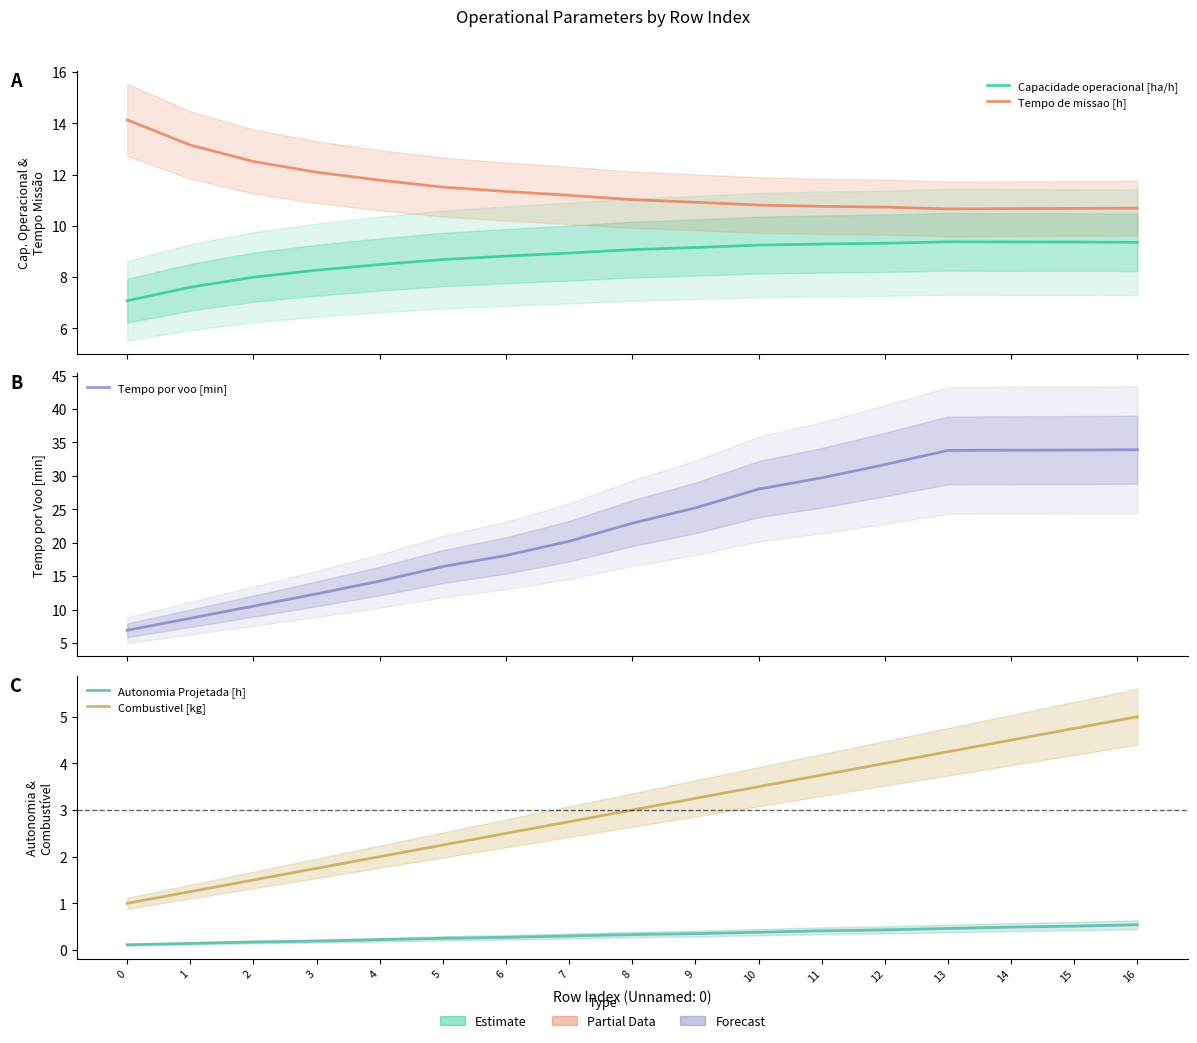

How many series are shown in this chart?

5